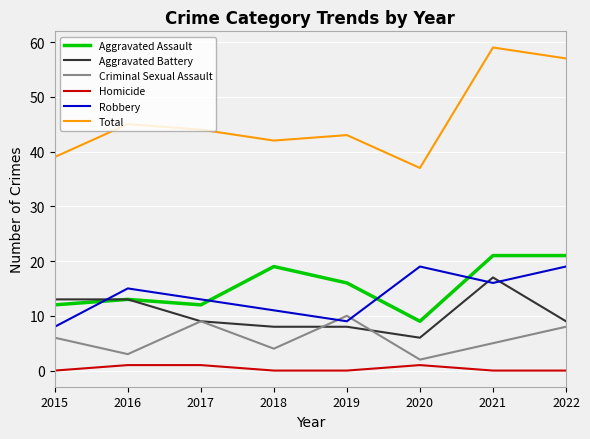

Which series has the widest spread of values?

Total